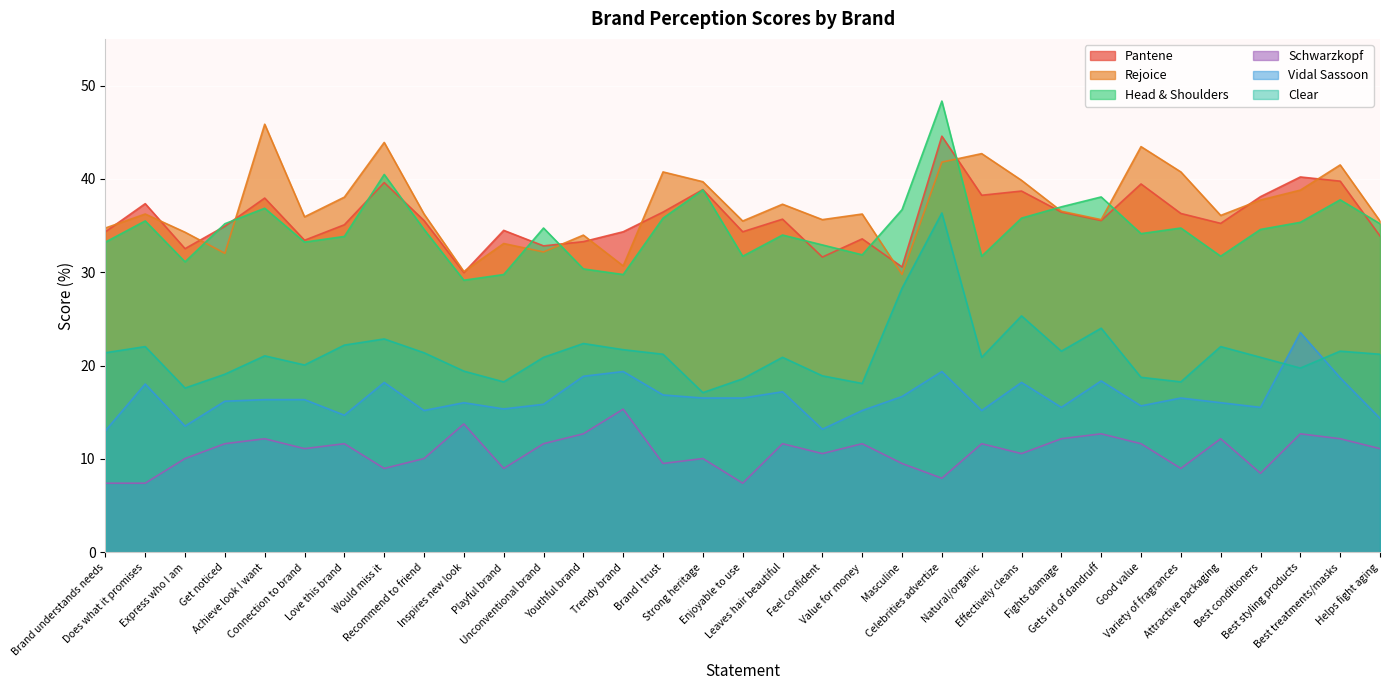

Where do Rejoice and Head & Shoulders first cross each other?

Express who I am and Get noticed